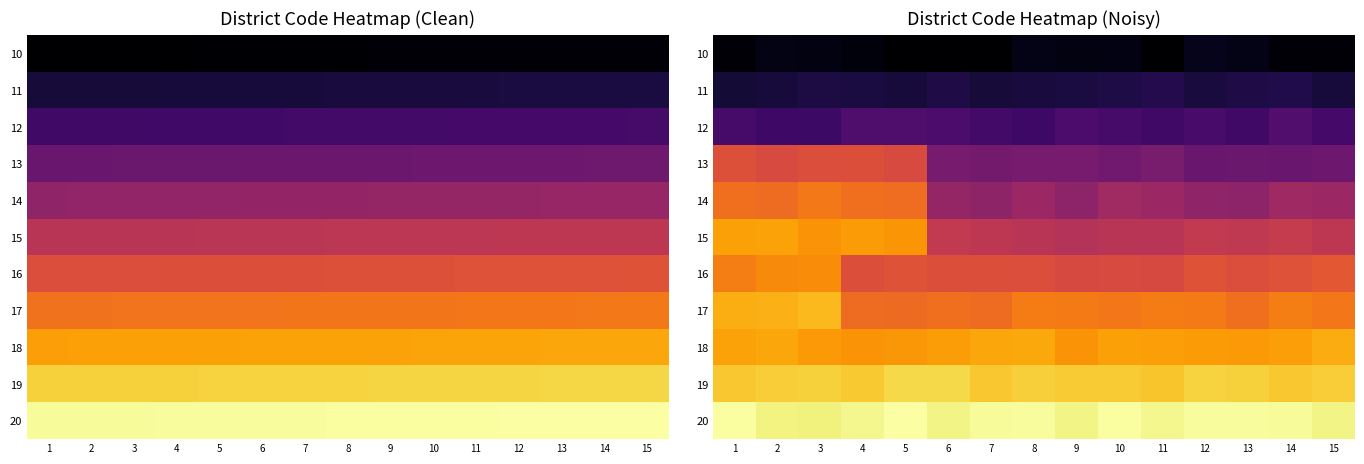

Between 13 and 7, which is larger?

13